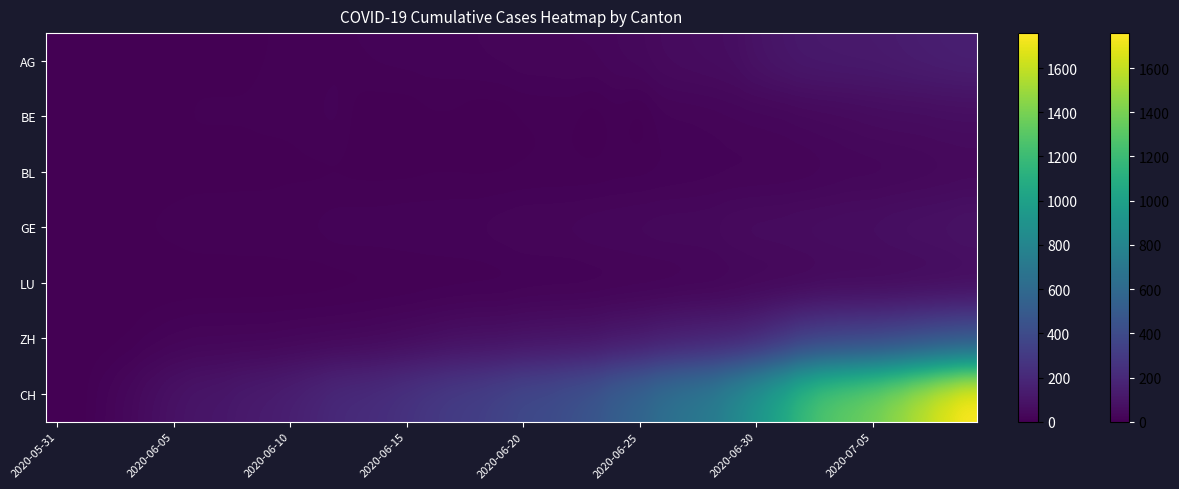

What is the maximum value shown in the chart?

1758